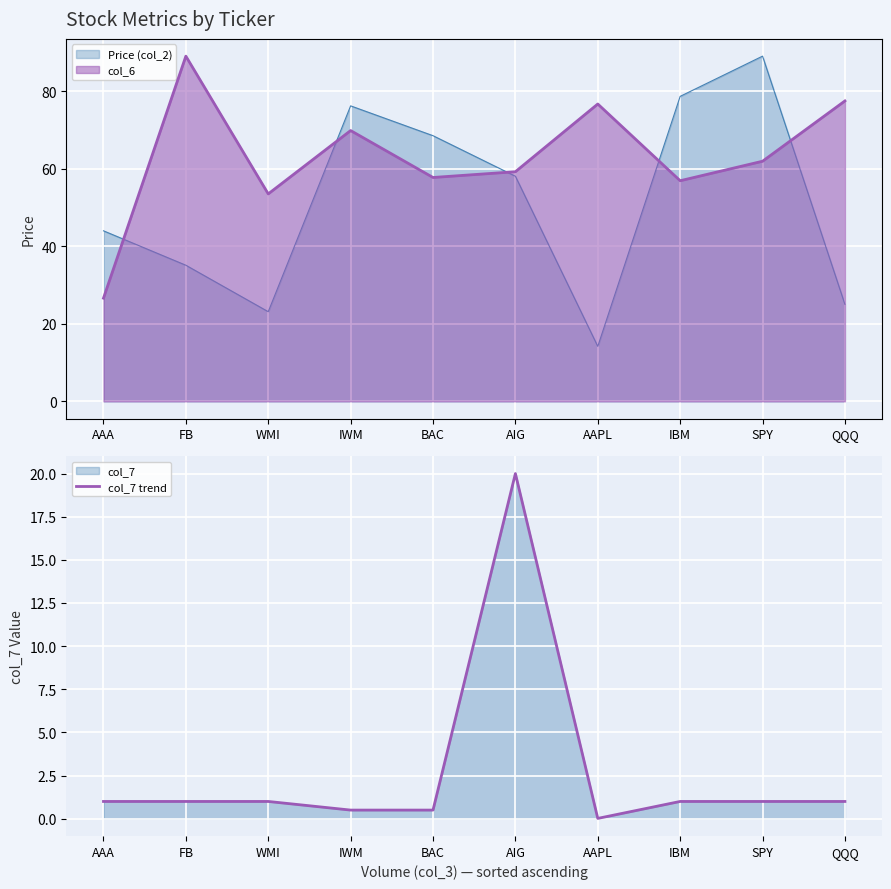

How many values exceed 1?

1